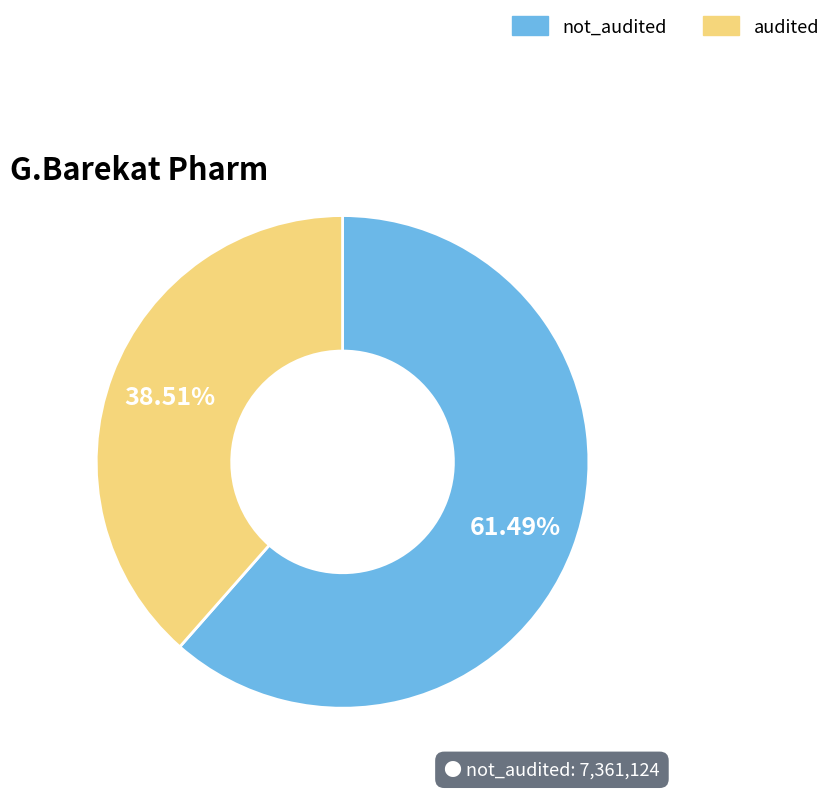

How many segments does this pie chart have?

2